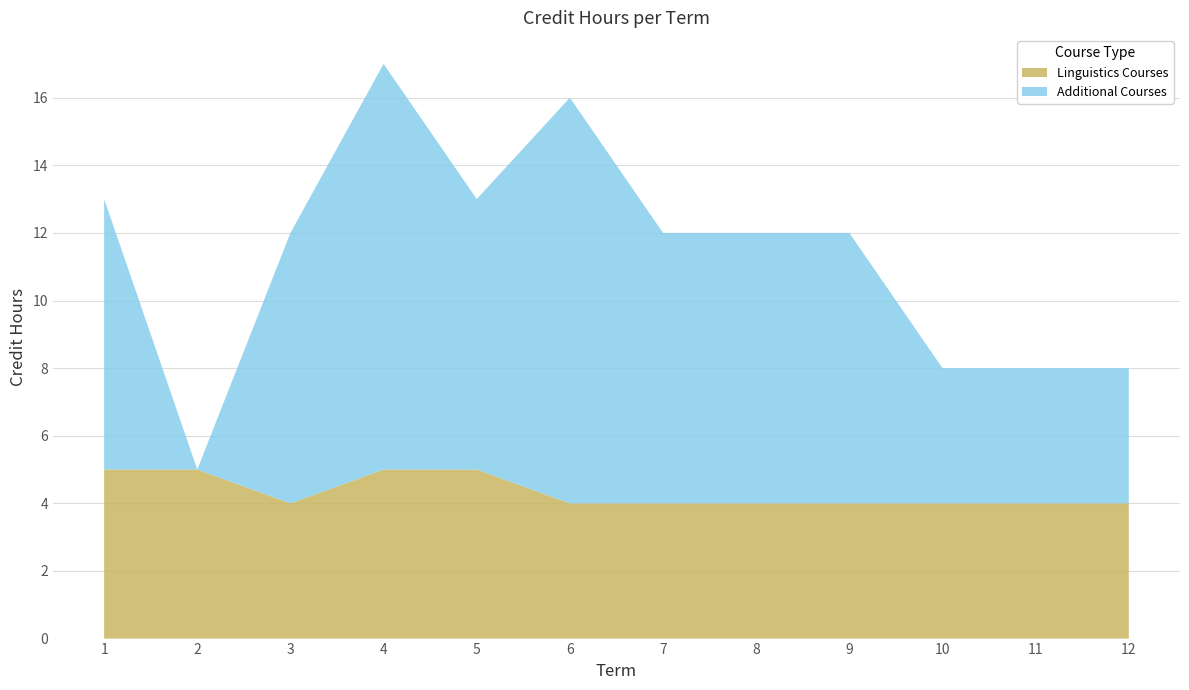

After their last crossing, which series has the higher values: Linguistics Courses or Additional Courses?

Additional Courses